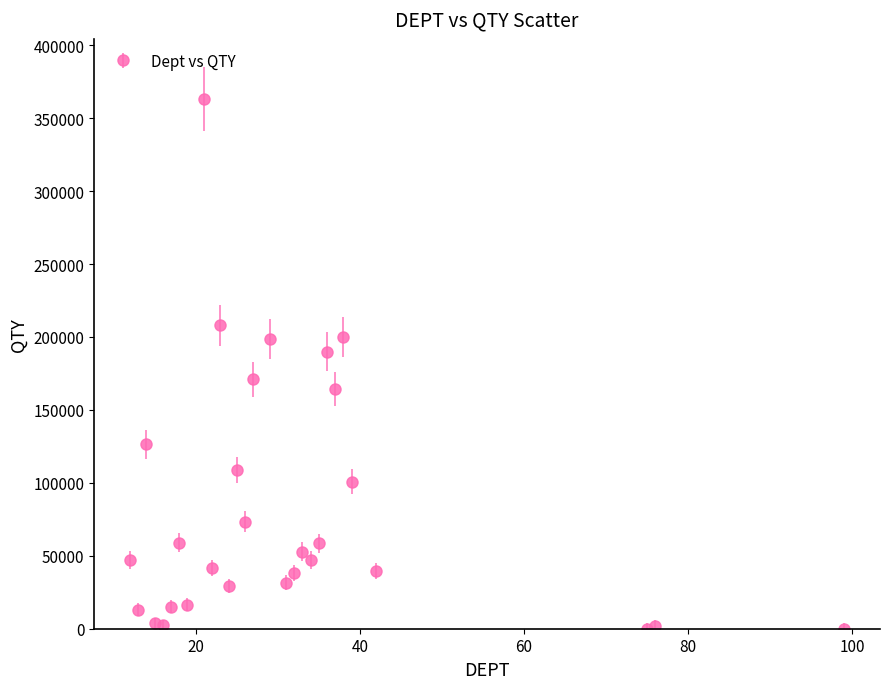

What is the greatest value displayed?

363133.0